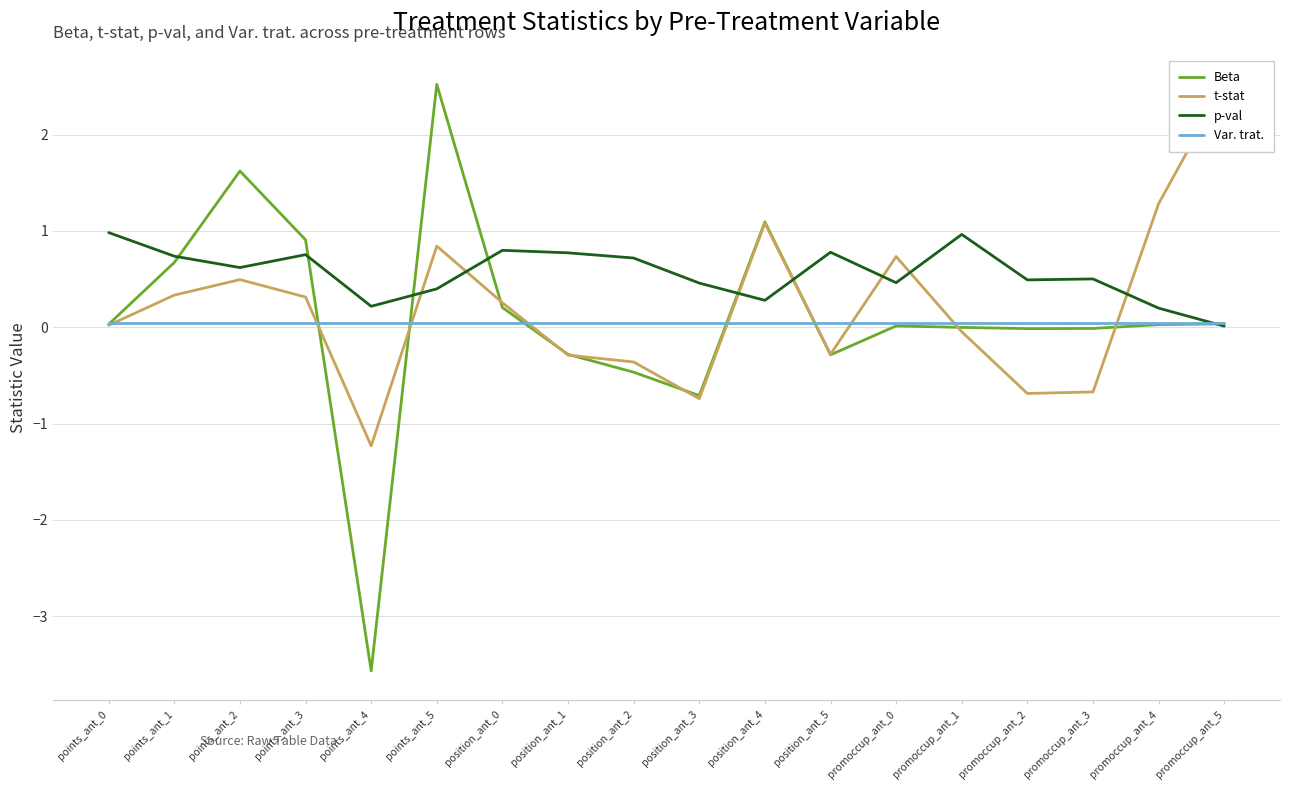

What is the average value of the Beta series?

0.1